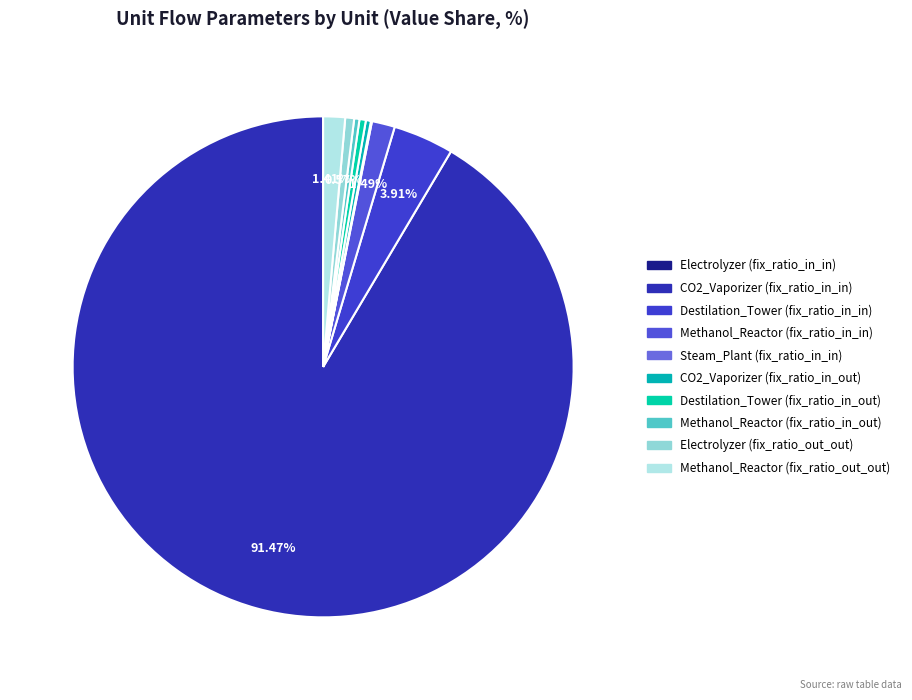

What is the smallest slice in the pie chart?

Electrolyzer
(fix_ratio_in_in)